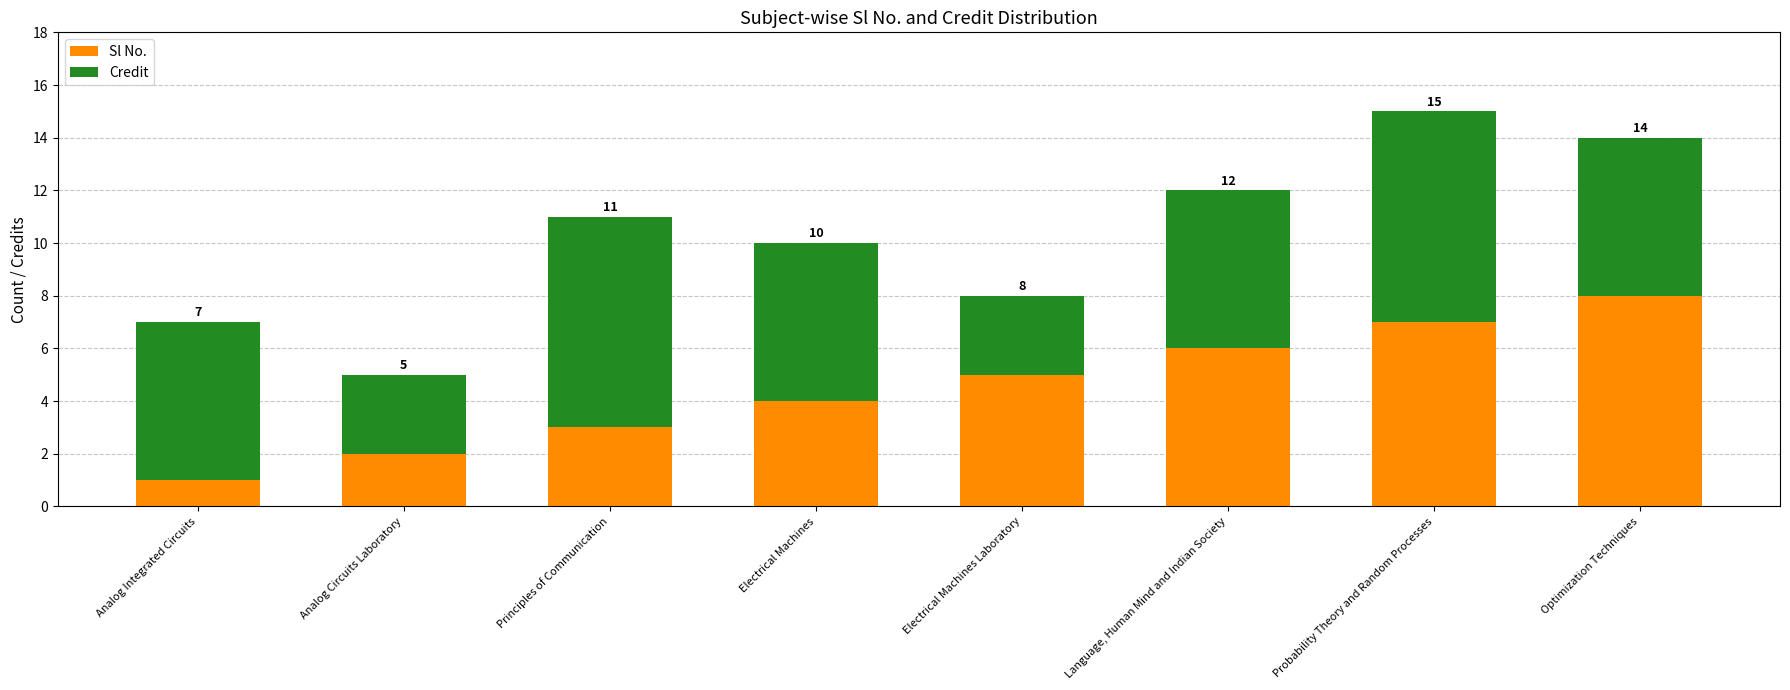

Between Analog Circuits Laboratory and Language, Human Mind and Indian Society, which series saw the biggest shift?

Sl No.